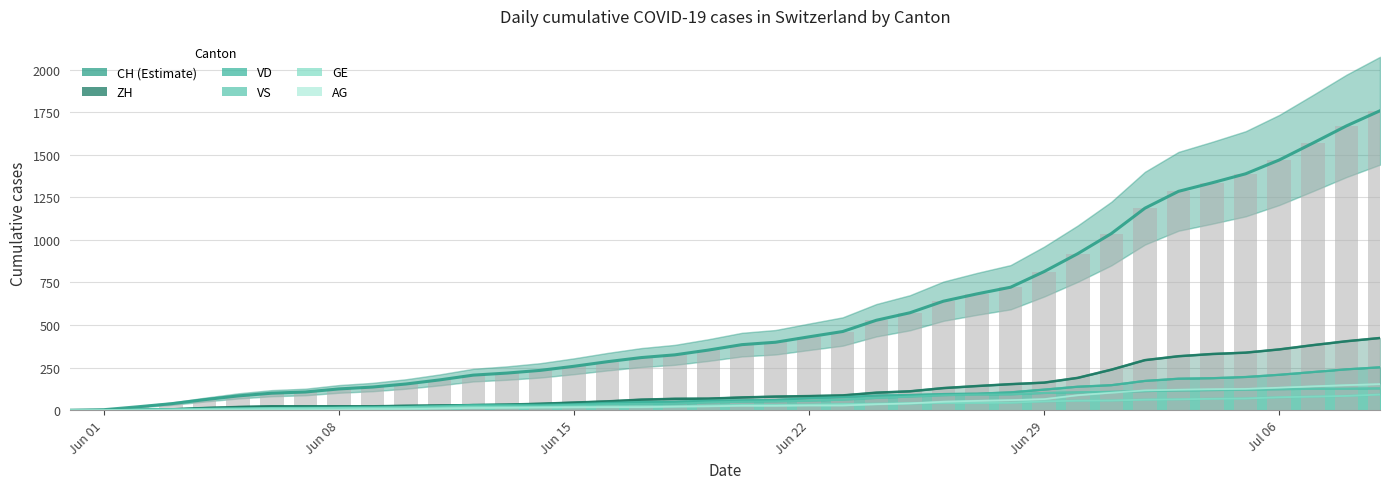

Which series has the largest range (max minus min)?

CH (Estimate)